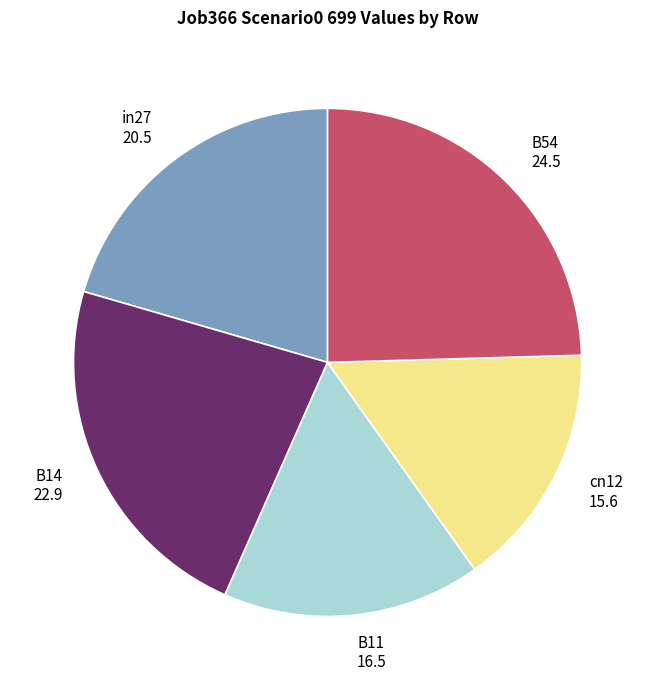

Combined, do B54 and cn12 account for over 50%?

No